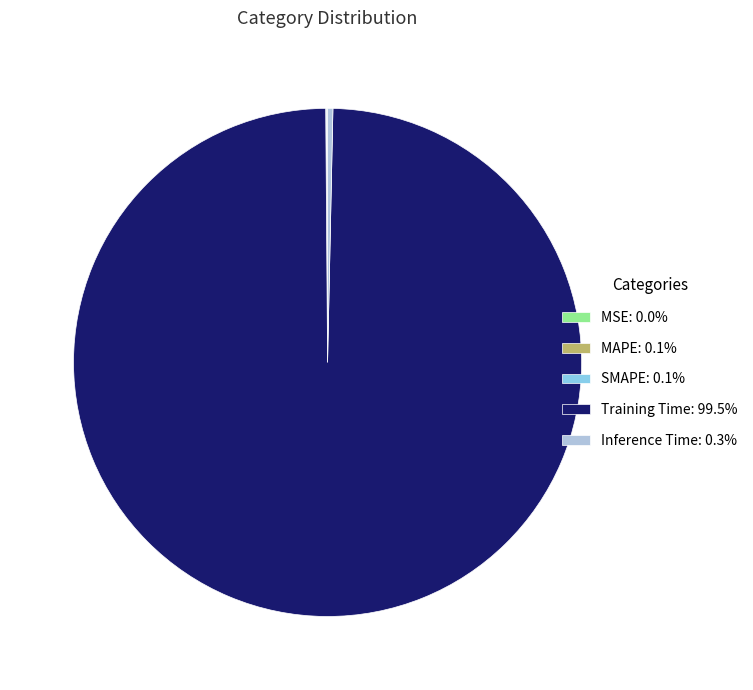

Is there a majority slice in this chart?

Yes